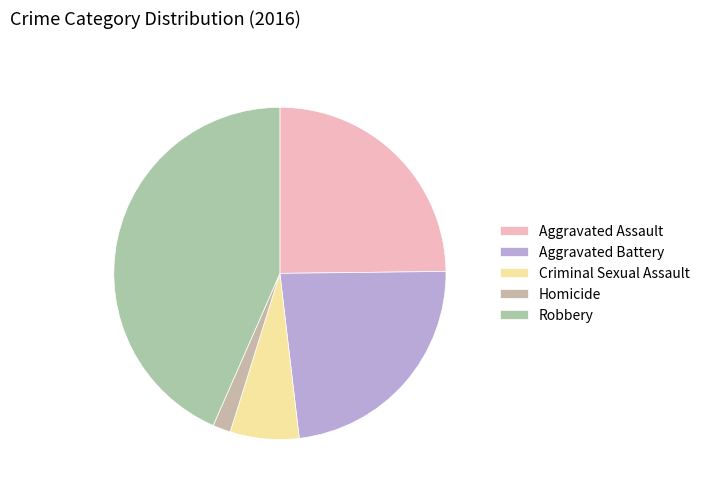

True or false: Criminal Sexual Assault accounts for 18% of the total.

False